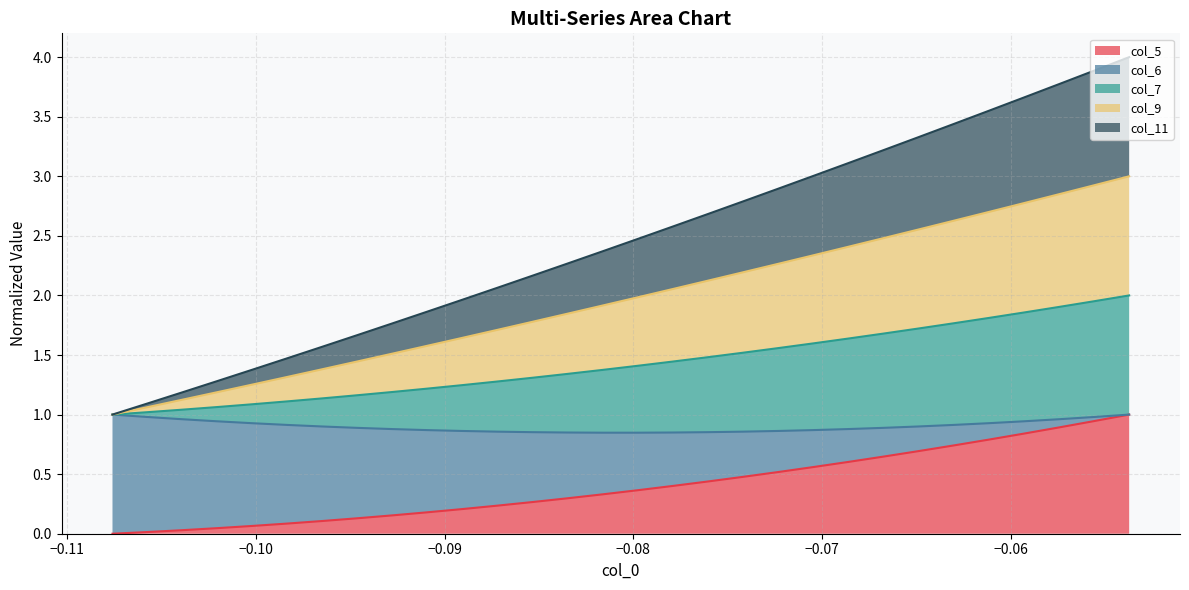

What is the highest value of the col_5 series?

1.0